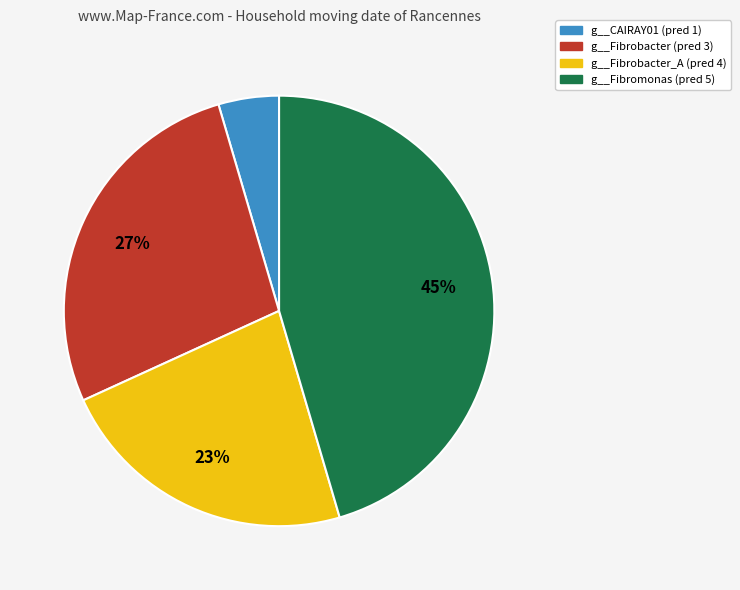

Does any single category account for the majority?

No